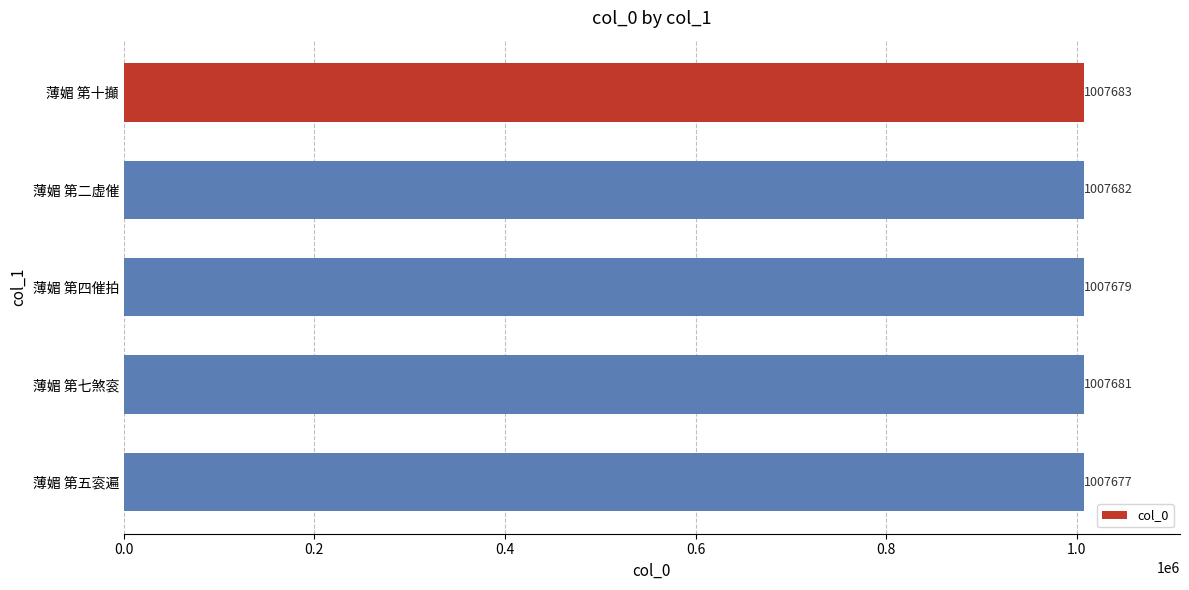

Reading top to bottom, list all the values displayed in this chart.

薄媚 第十攧=1007683	薄媚 第二虚催=1007682	薄媚 第四催拍=1007679	薄媚 第七煞衮=1007681	薄媚 第五衮遍=1007677